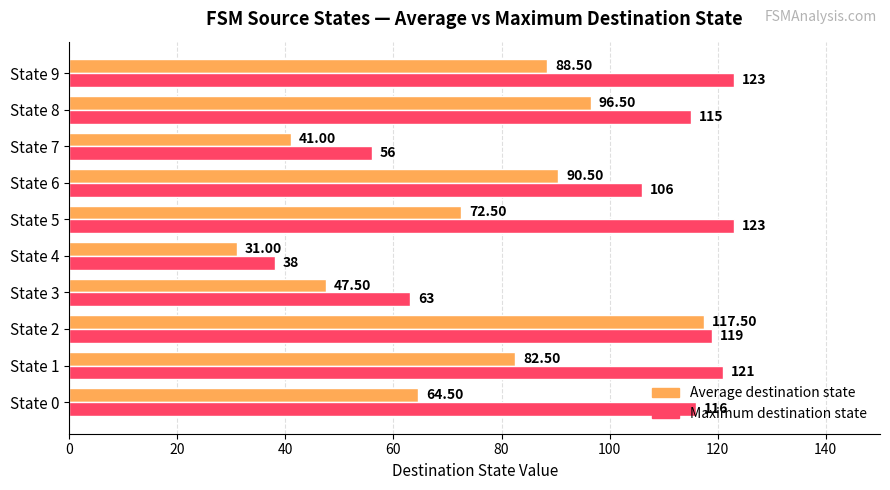

Is the value of Maximum destination state at State 7 greater than the value of Average destination state at State 6?

No